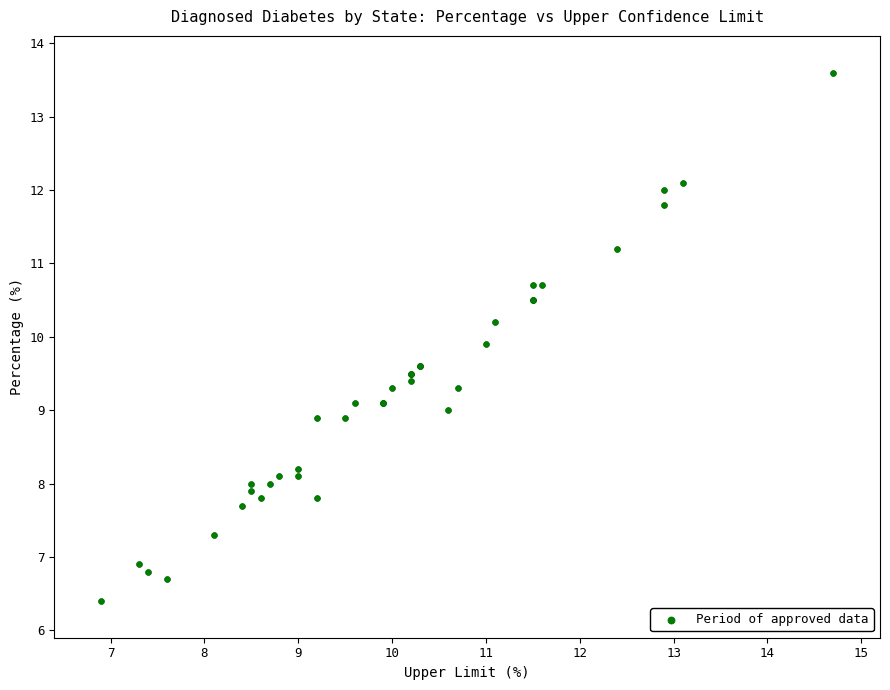

What Y value in the scatter plot is closest to 10?

9.9